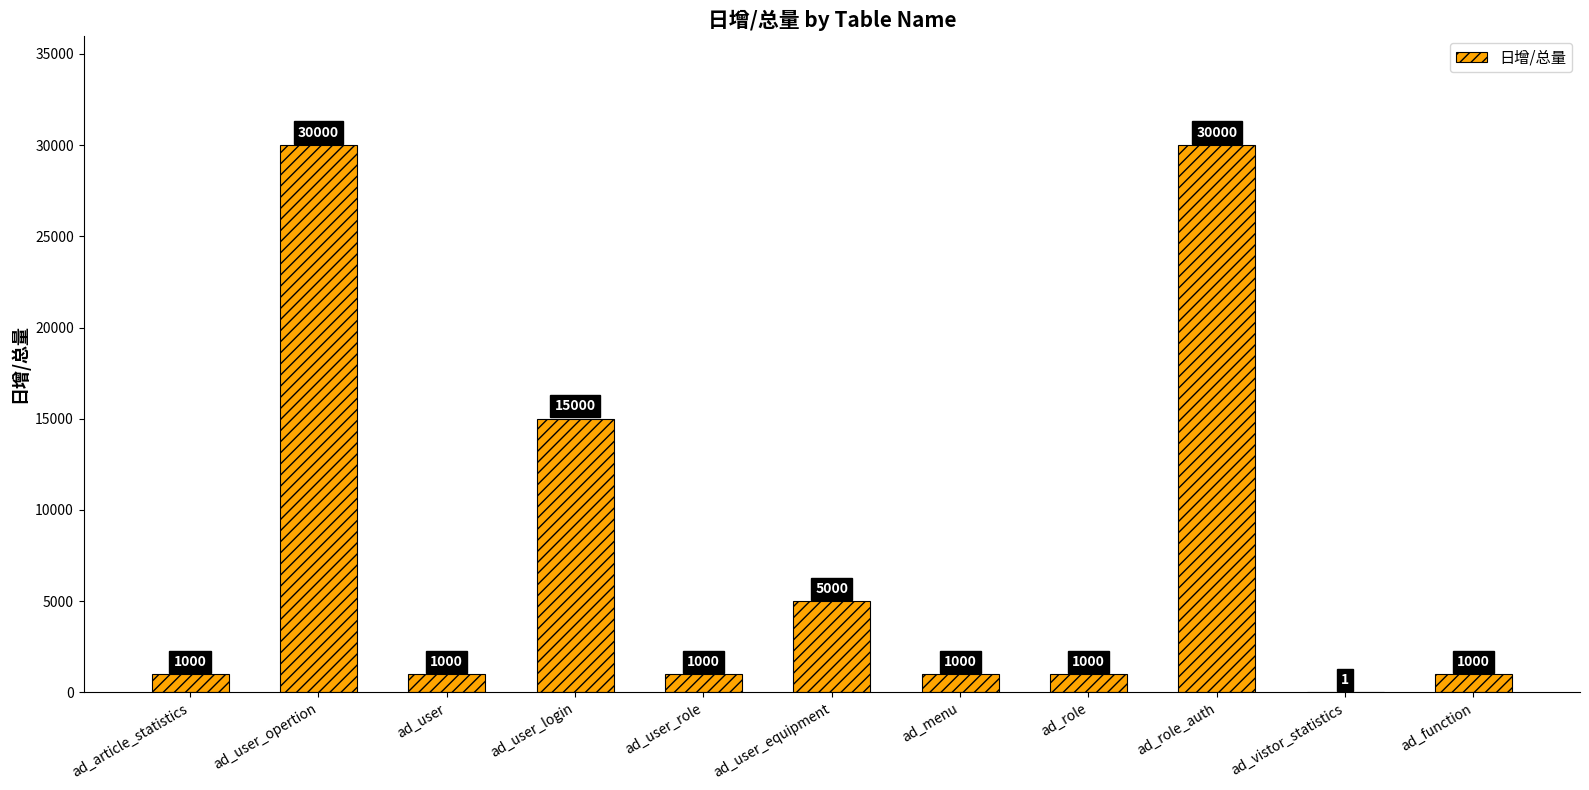

What value does the data have at ad_user_opertion?

30000